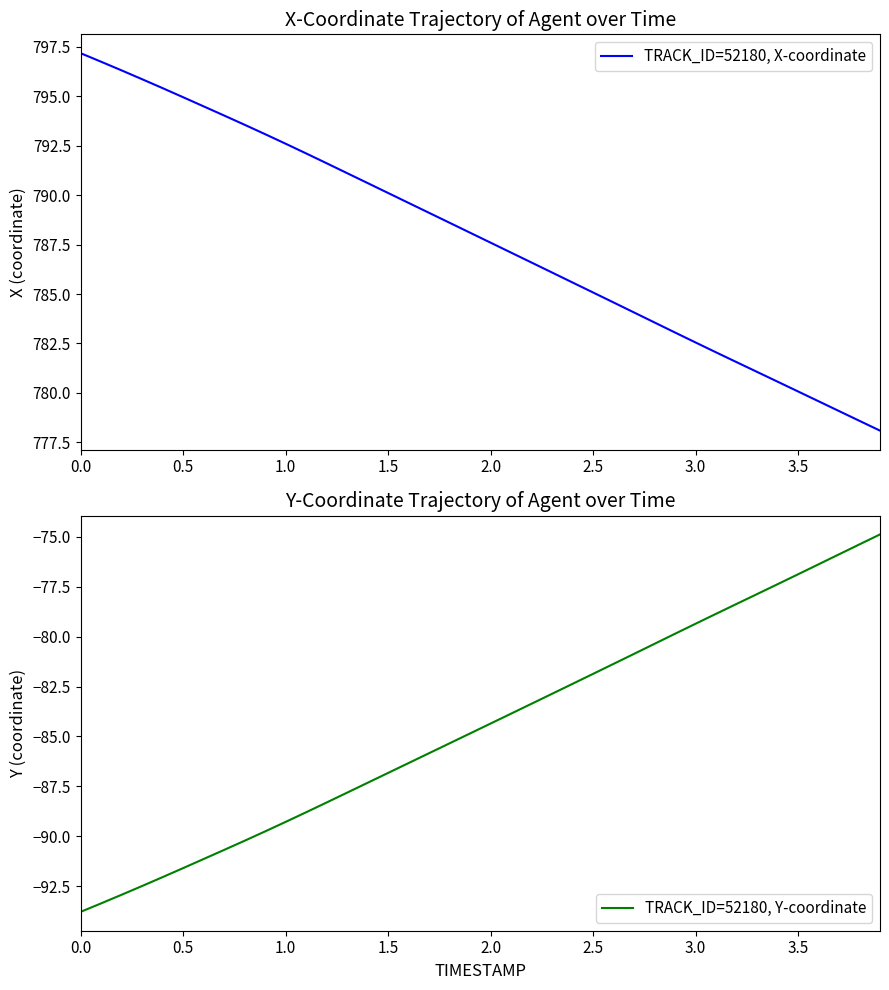

True or false: TRACK_ID=52180, Y-coordinate and TRACK_ID=52180, X-coordinate cross at least once.

False